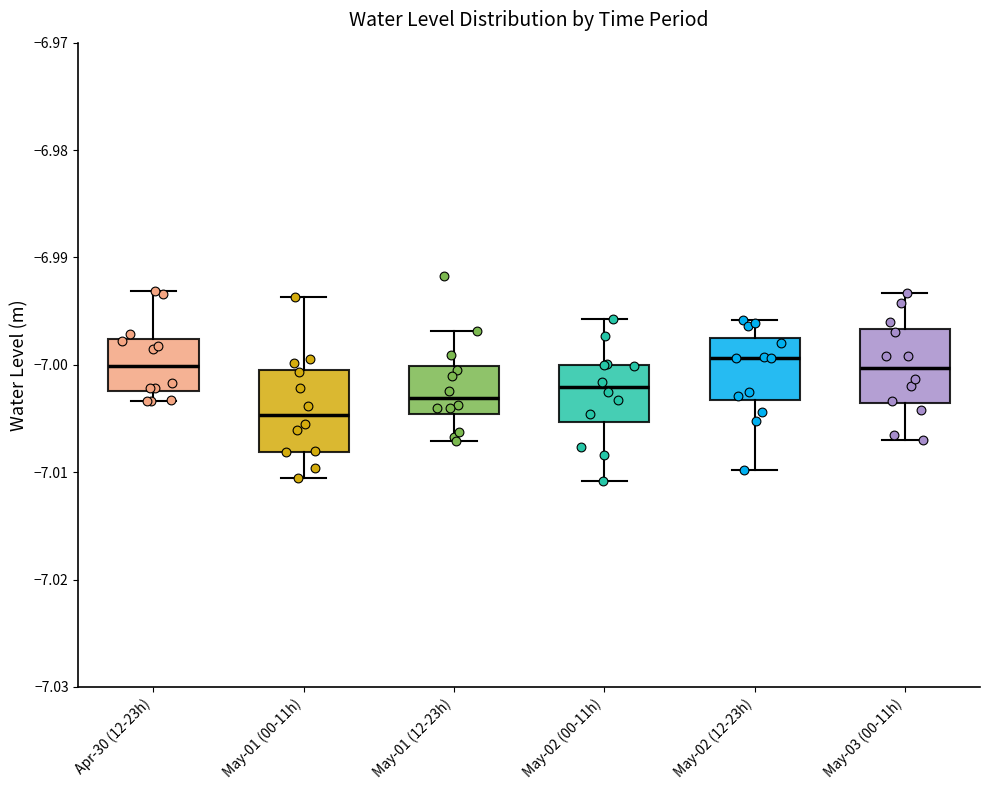

Reading left to right, read every box against the y-axis: the position of its median line, the range the box covers, and the ends of its whiskers. The values are not printed on the chart, so give them approximately, as read against the axis.

Apr-30 (12-23h): median -7.000, box -7.002 to -6.998, whiskers -7.003 to -6.993
May-01 (00-11h): median -7.005, box -7.008 to -7.000, whiskers -7.011 to -6.994
May-01 (12-23h): median -7.003, box -7.005 to -7.000, whiskers -7.007 to -6.997
May-02 (00-11h): median -7.002, box -7.005 to -7.000, whiskers -7.011 to -6.996
May-02 (12-23h): median -6.999, box -7.003 to -6.998, whiskers -7.010 to -6.996
May-03 (00-11h): median -7.000, box -7.004 to -6.997, whiskers -7.007 to -6.993